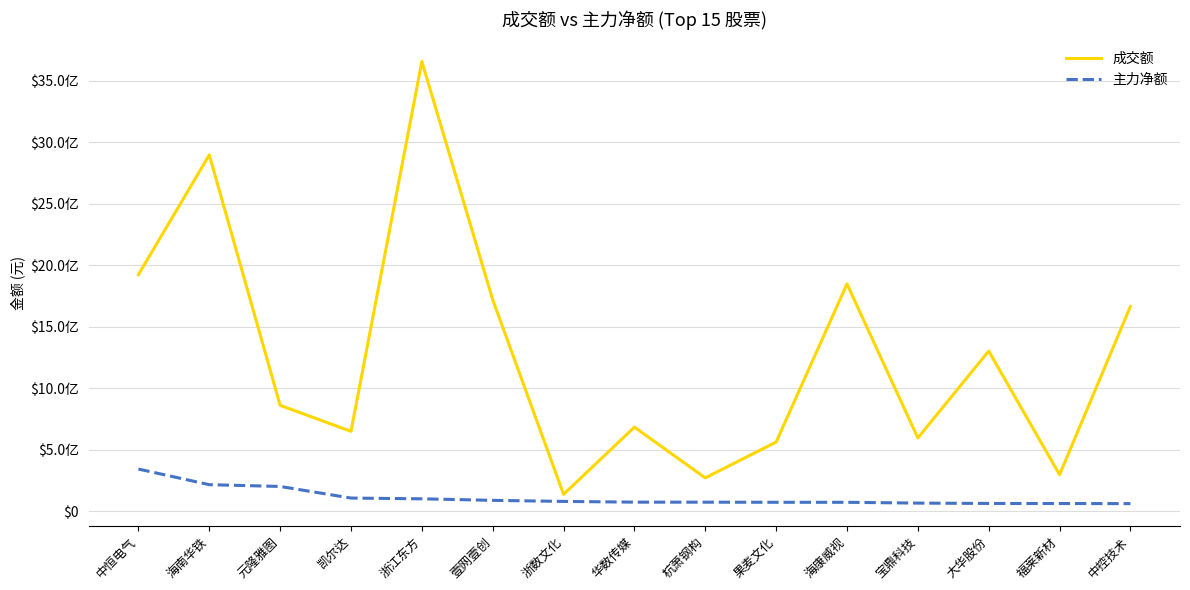

What are all the series names shown in the legend?

成交额, 主力净额